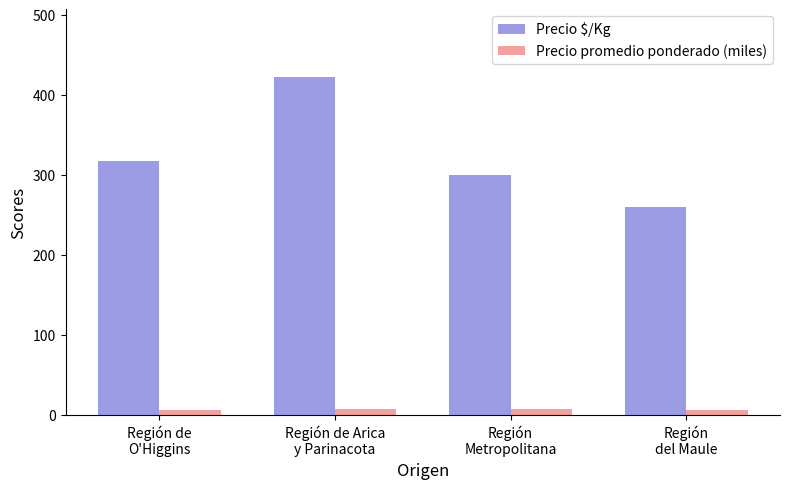

What are all the series names shown in the legend?

Precio $/Kg, Precio promedio ponderado (miles)